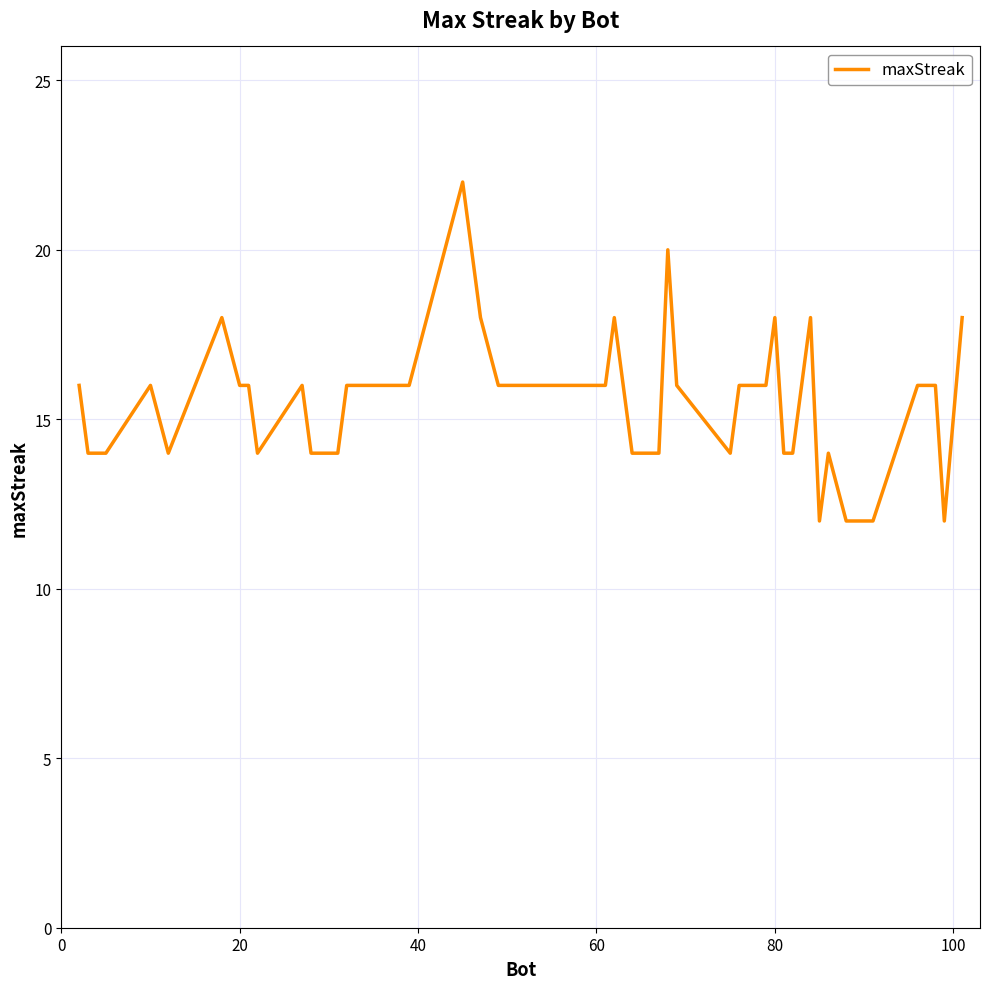

Count the number of data series in this chart.

1